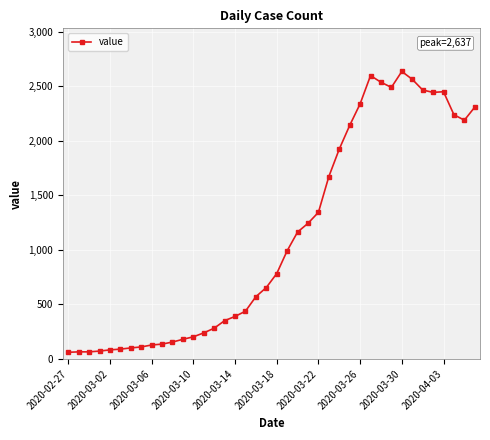

What is the average value?

1123